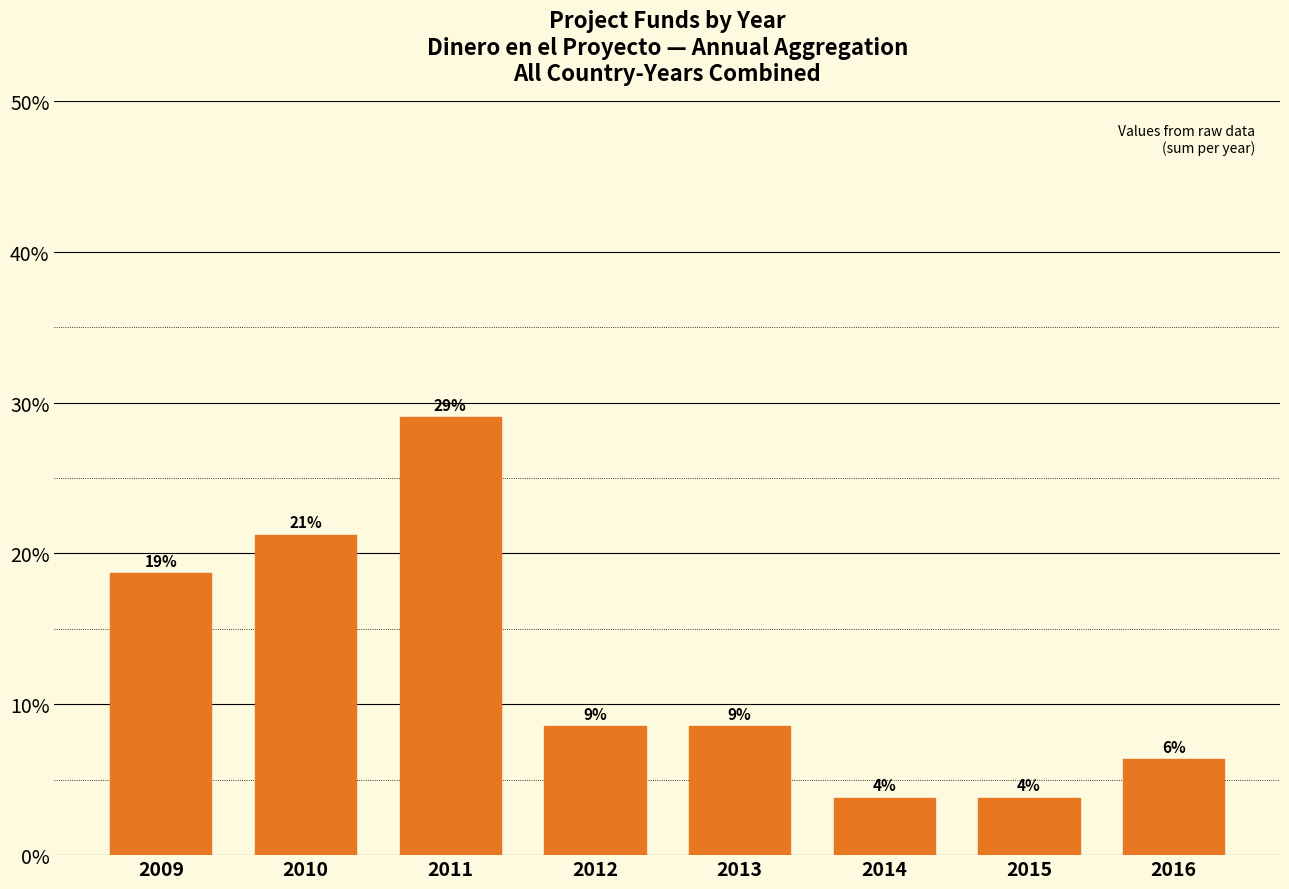

Which category has the highest value across all series?

2011